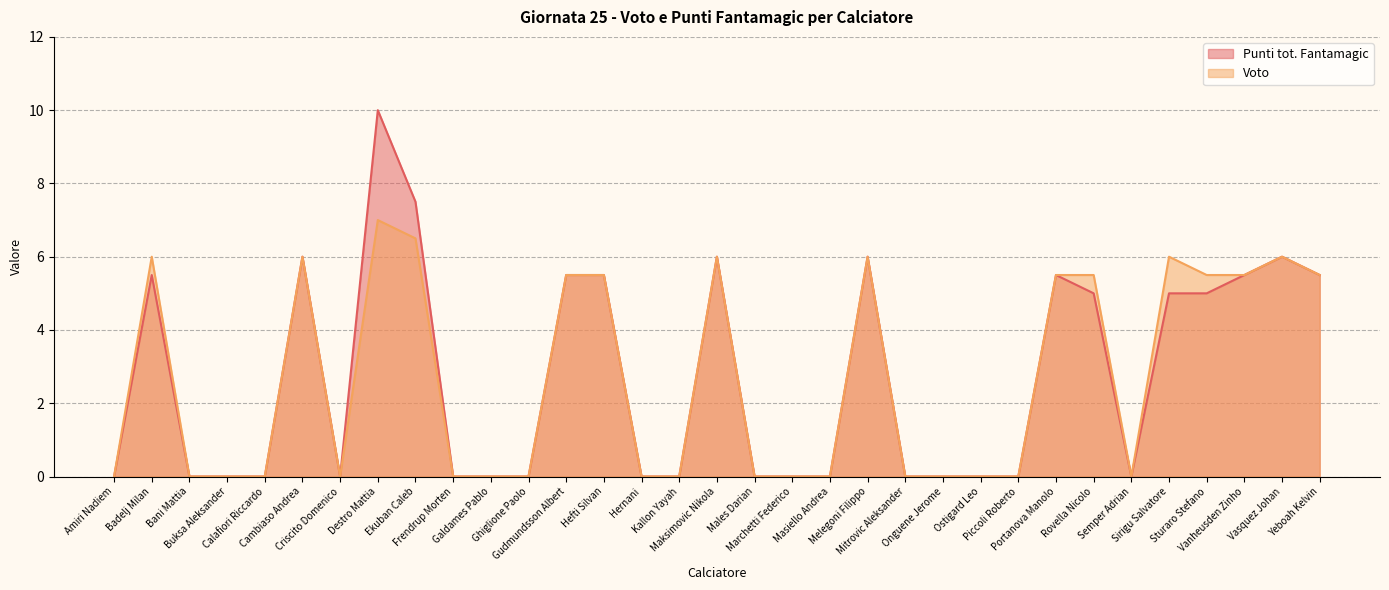

What are all the series names shown in the legend?

Punti tot. Fantamagic, Voto